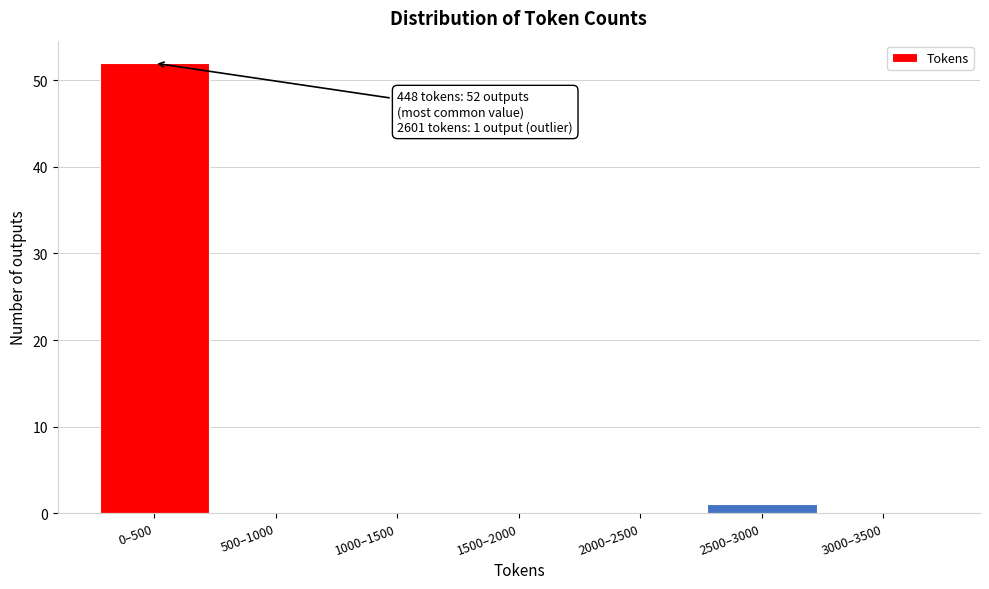

Reading left to right, extract all data points from this chart.

0–500=52	500–1000=0	1000–1500=0	1500–2000=0	2000–2500=0	2500–3000=1	3000–3500=0